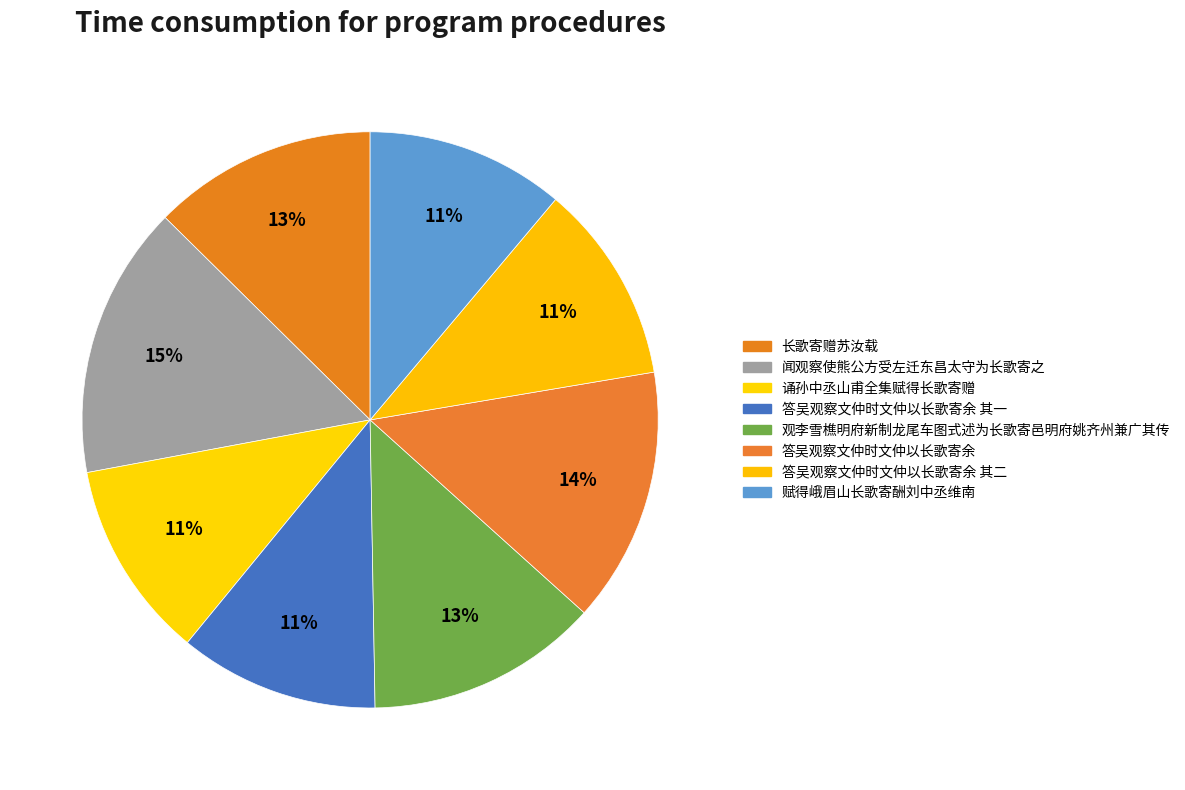

Does 长歌寄赠苏汝载 represent more than half of the total?

No